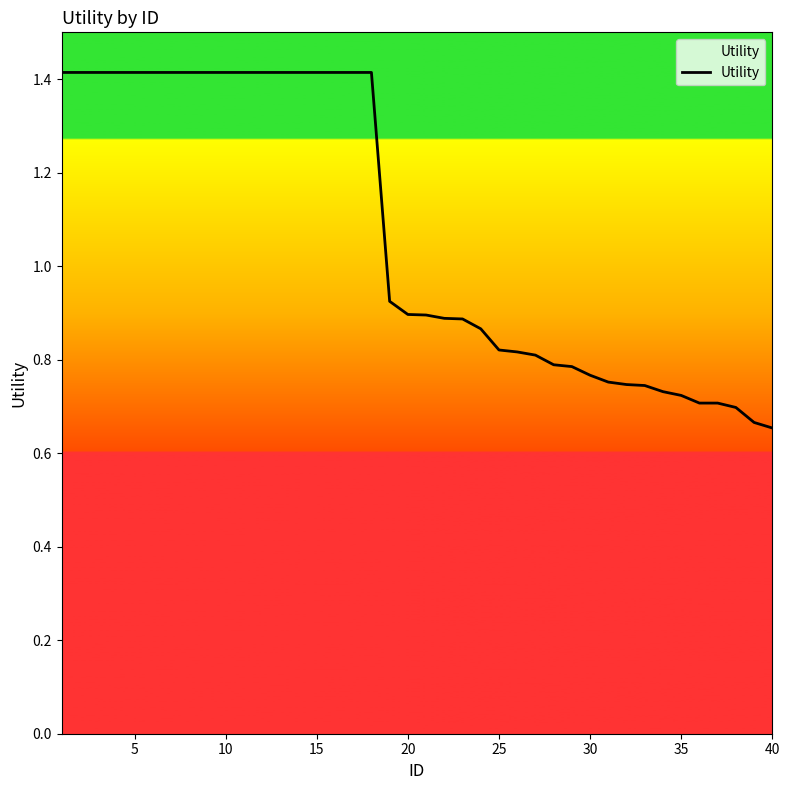

What is the greatest value displayed?

1.4